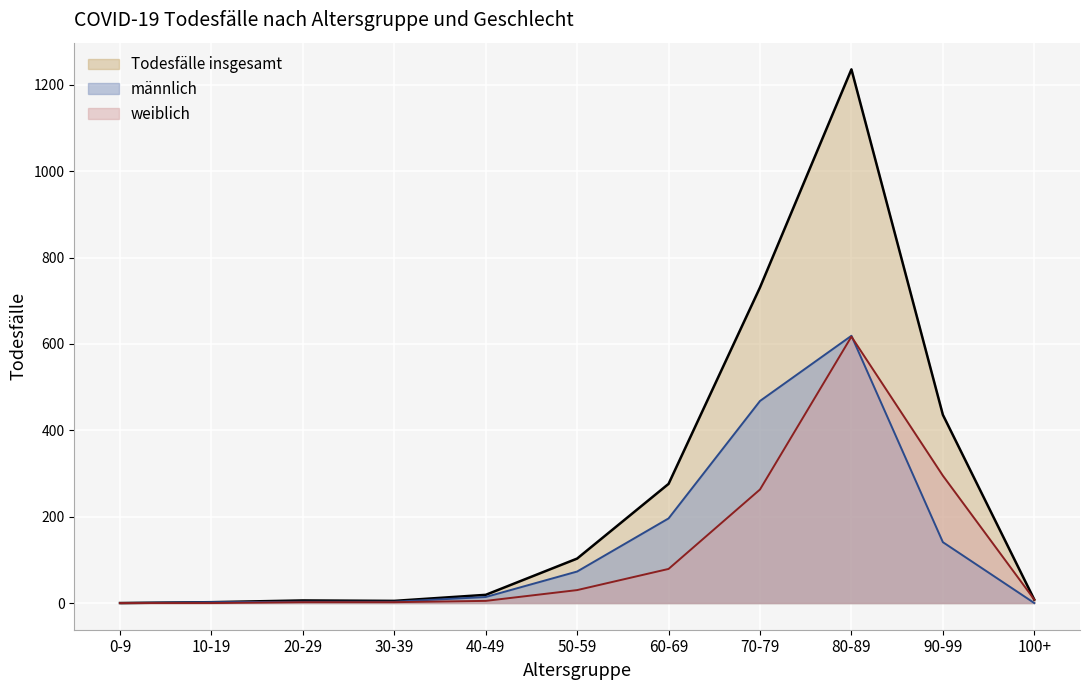

What is the sum of the weiblich (Linie) values at 10-19 and 80-89?

617